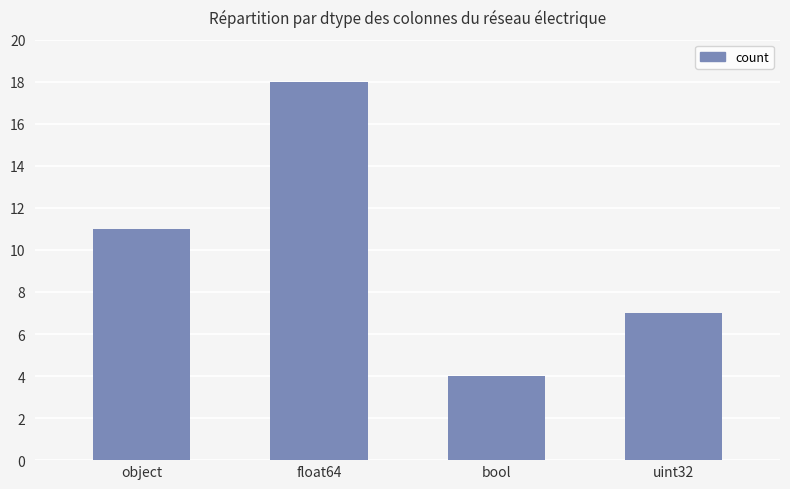

Rank the categories by value from lowest to highest.

bool, uint32, object, float64